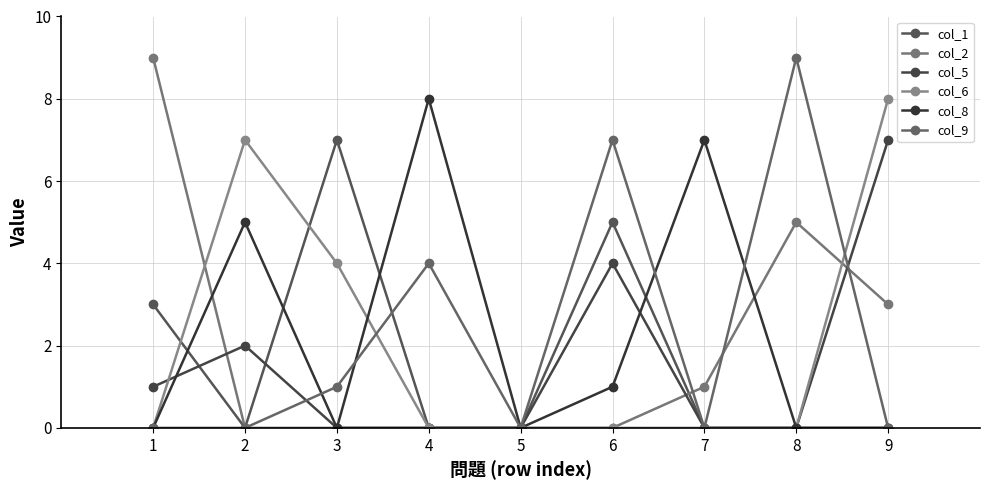

What is the average value of the col_8 series?

2